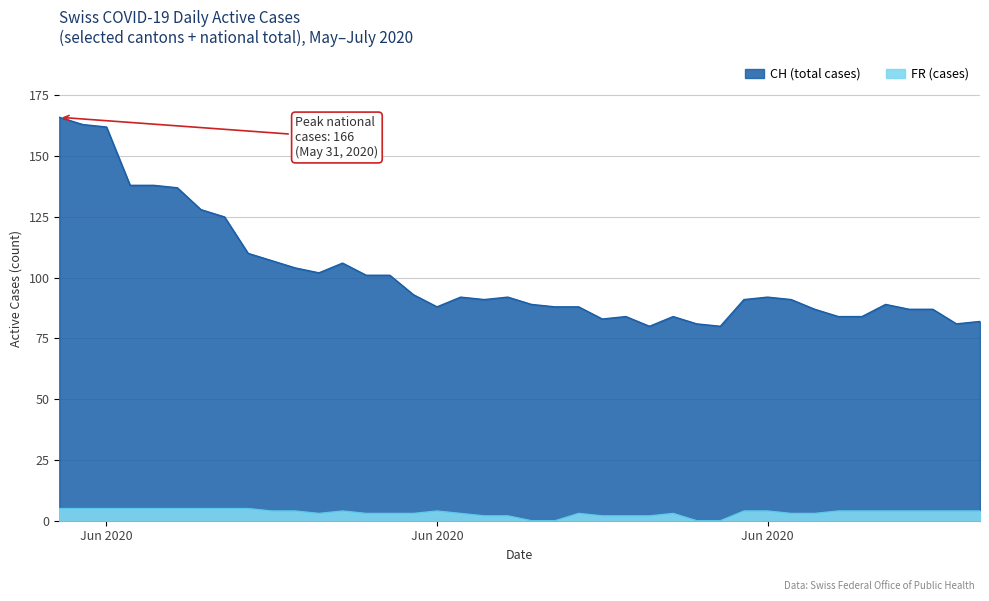

The value of CH (total cases) at 23 is 38. True or false?

False